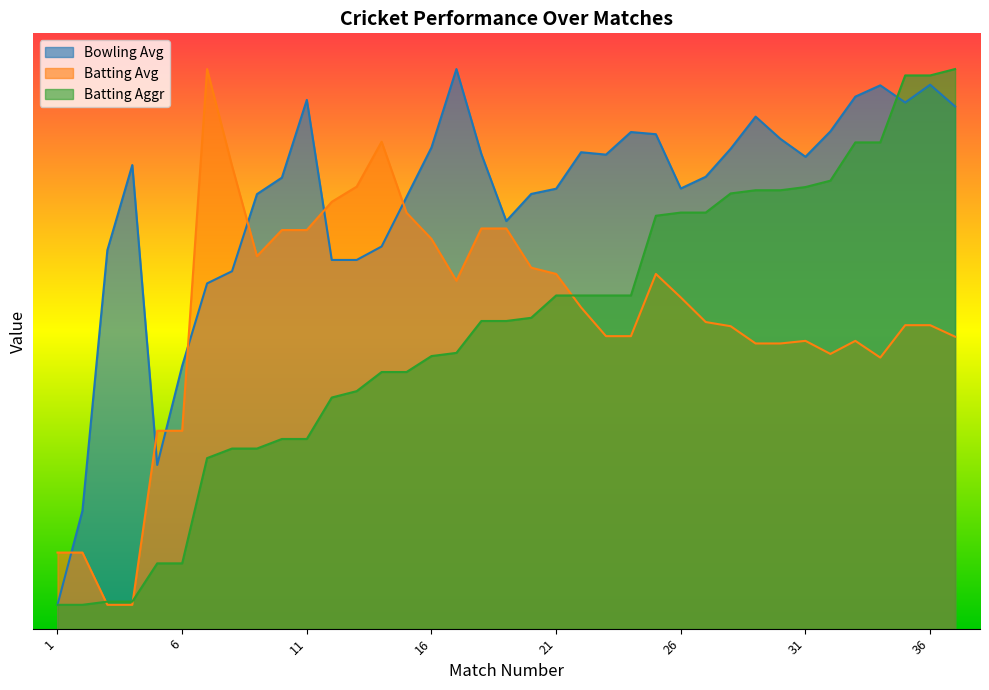

At 19, list the series in order from smallest to largest.

Batting Aggr, Batting Avg, Bowling Avg